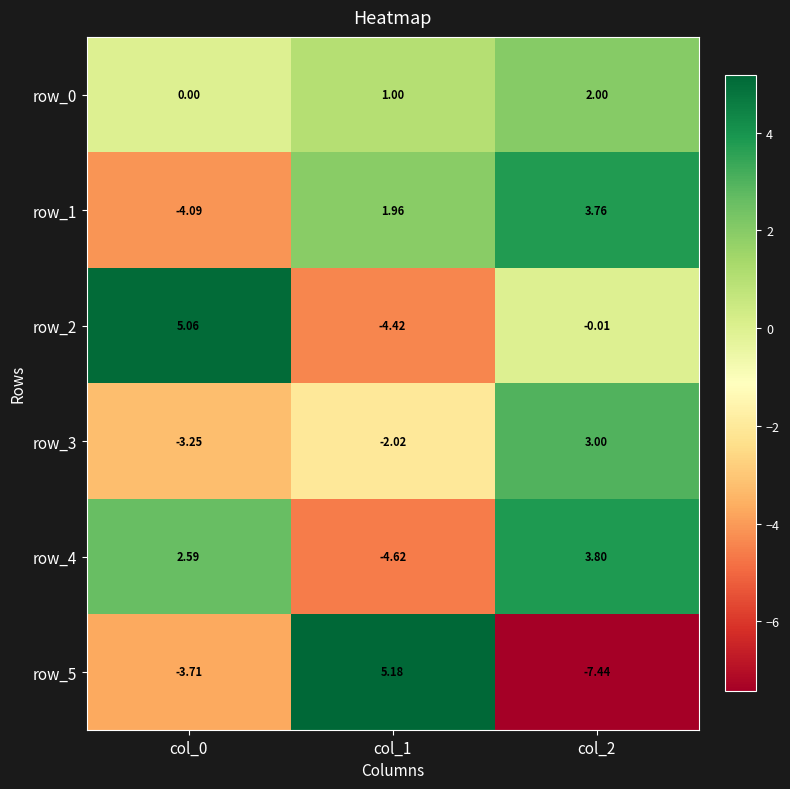

At which label is row_2 closest to 0?

col_2